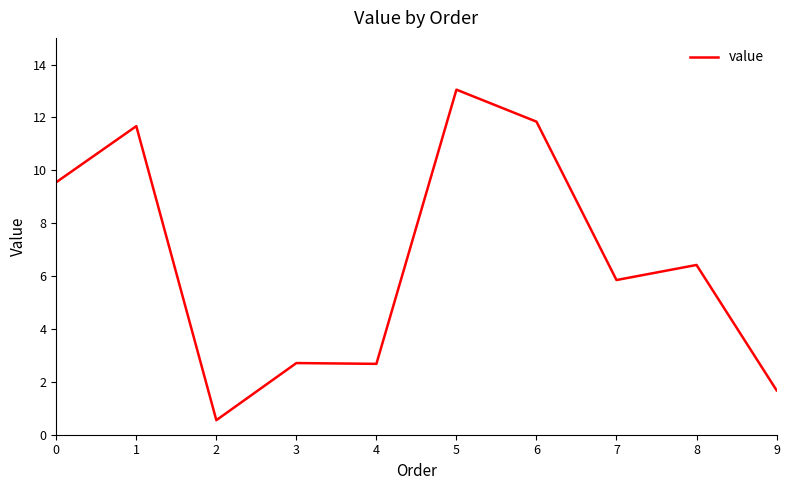

What is the sum of the values at 6 and 3?

14.6